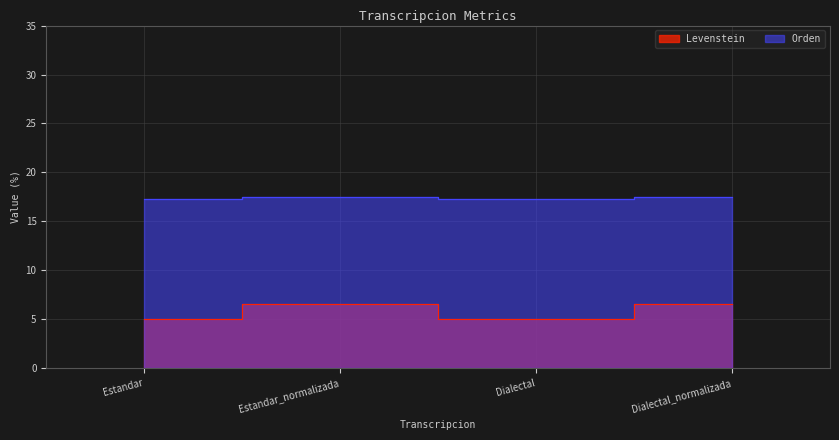

Which category has the highest value across all series?

Estandar_normalizada